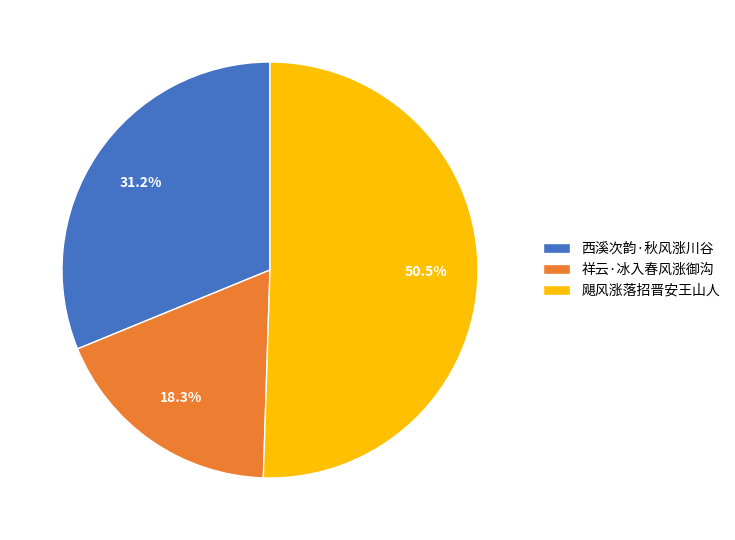

What percentage is the 祥云·冰入春风涨御沟 slice, to the nearest percent?

18%